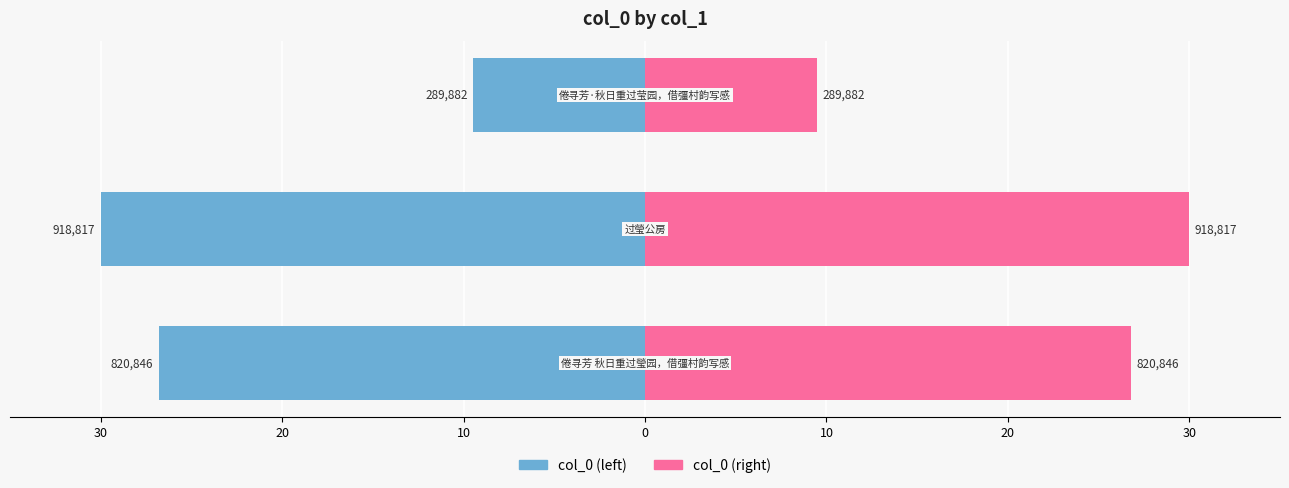

Reading left to right, transcribe all the data shown in this chart.

col_0 (left): -26.8	-30.0	-9.5
col_0 (right): 26.8	30.0	9.5